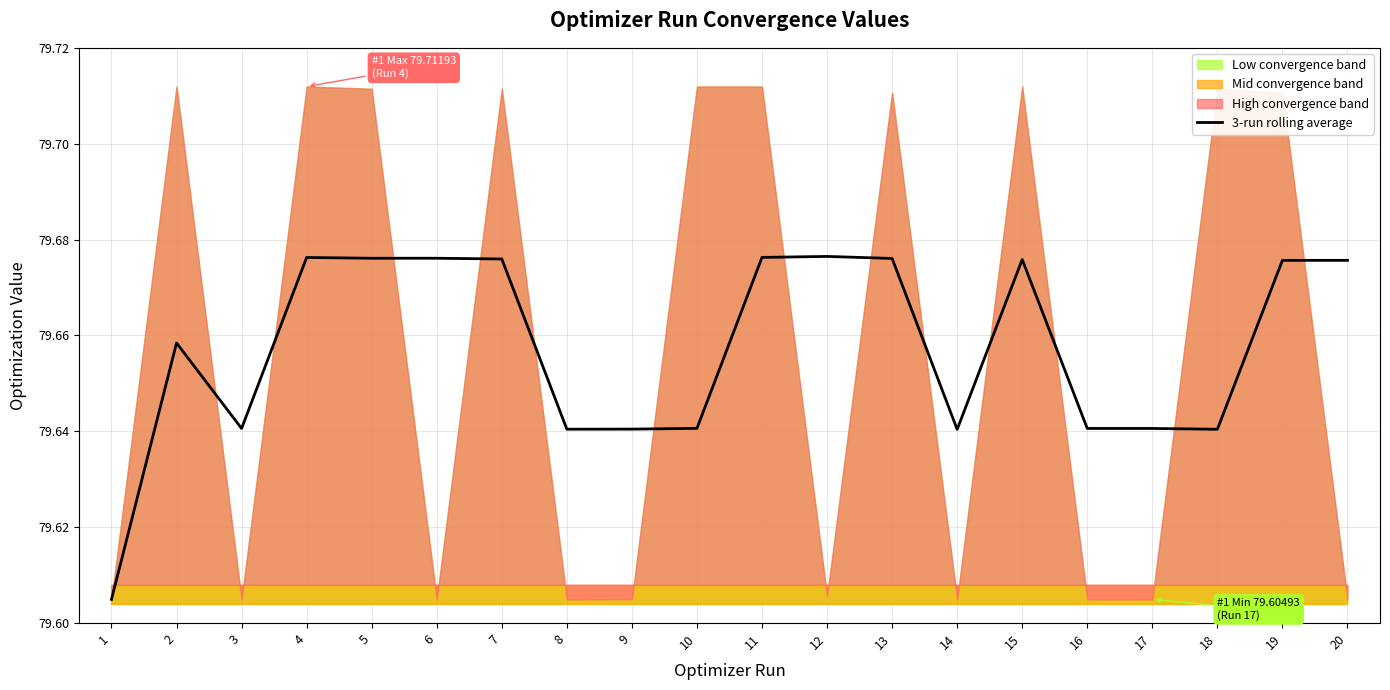

The value at 10 is 132.3. True or false?

False